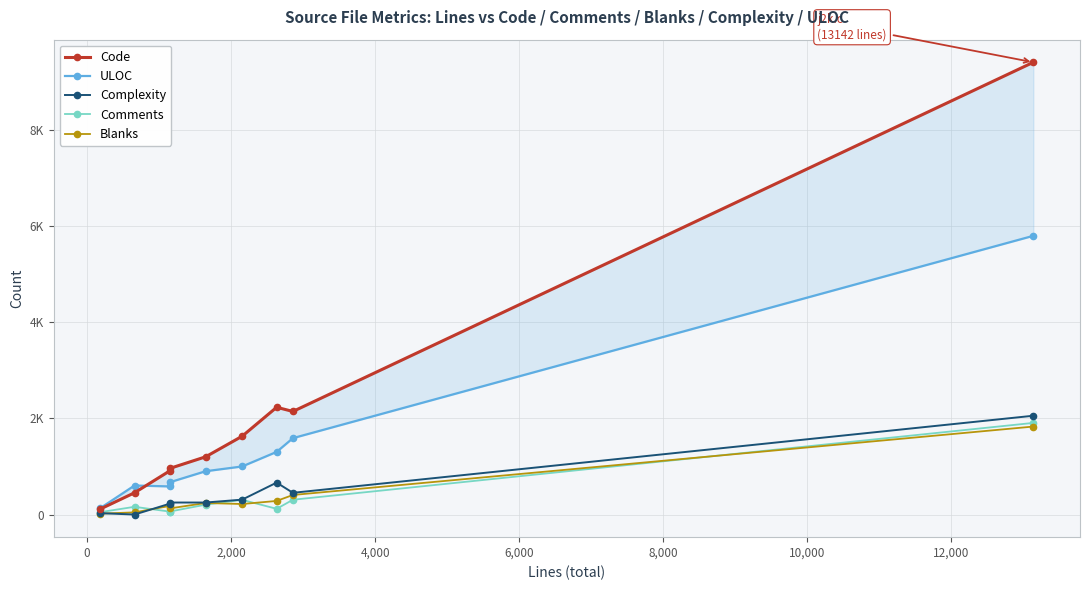

Reading left to right, transcribe all the data shown in this chart.

Code: 115	453	905	961	1201	1629	2231	2144	9406
ULOC: 134	604	585	673	901	1000	1303	1589	5797
Complexity: 29	0	224	250	250	310	664	452	2055
Comments: 50	161	62	63	206	306	119	308	1906
Blanks: 19	45	178	128	240	219	283	407	1830